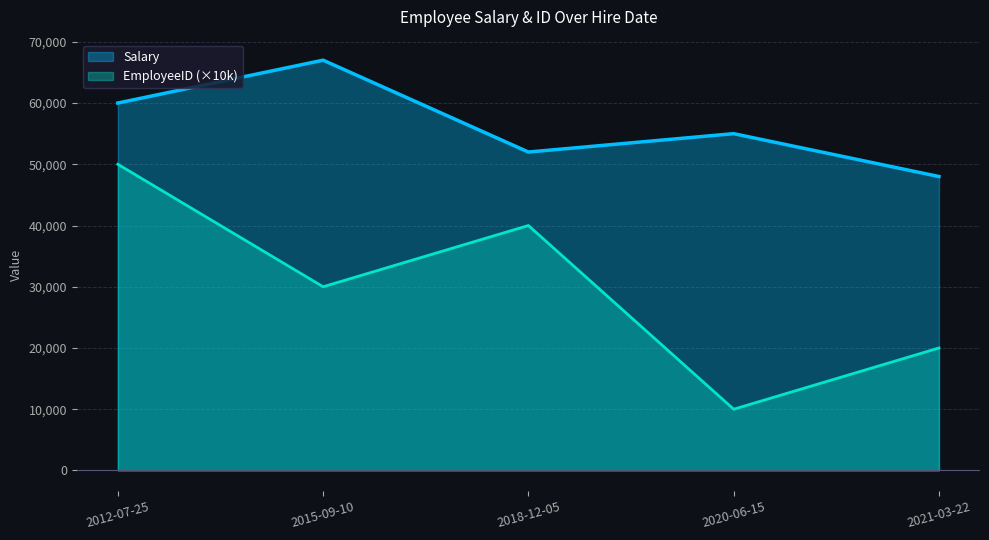

Which series has the widest spread of values?

EmployeeID (×10k)